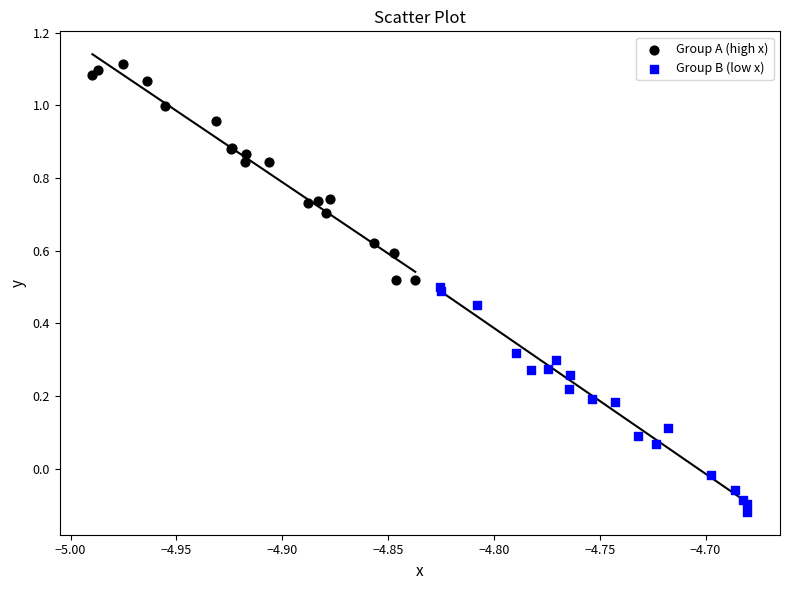

Which series contains the lowest Y value?

Group B (low x)